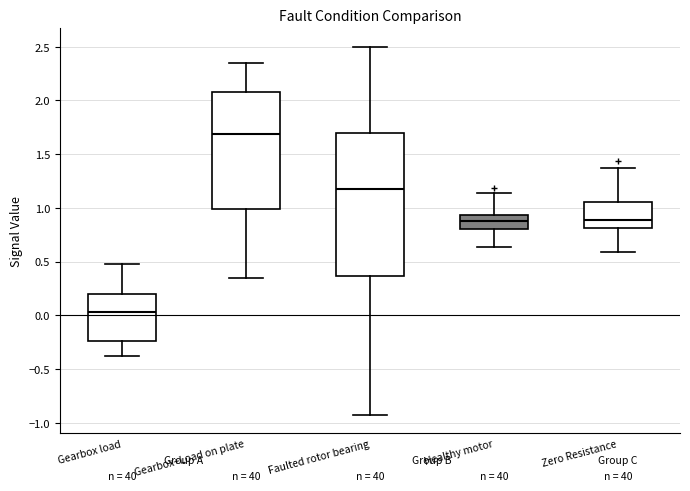

Reading left to right, transcribe this box plot: for each box, give where its median line is, the range the box spans, and where its two whiskers end, as read against the y-axis. The values are not printed on the chart, so give them approximately, as read against the axis.

Gearbox load: median 0.05, box -0.25 to 0.20, whiskers -0.40 to 0.50
Gearbox+Load on plate: median 1.70, box 1.00 to 2.05, whiskers 0.35 to 2.35
Faulted rotor bearing: median 1.20, box 0.35 to 1.70, whiskers -0.95 to 2.50
Healthy motor: median 0.90, box 0.80 to 0.95, whiskers 0.65 to 1.15
Zero Resistance: median 0.90, box 0.80 to 1.05, whiskers 0.60 to 1.35